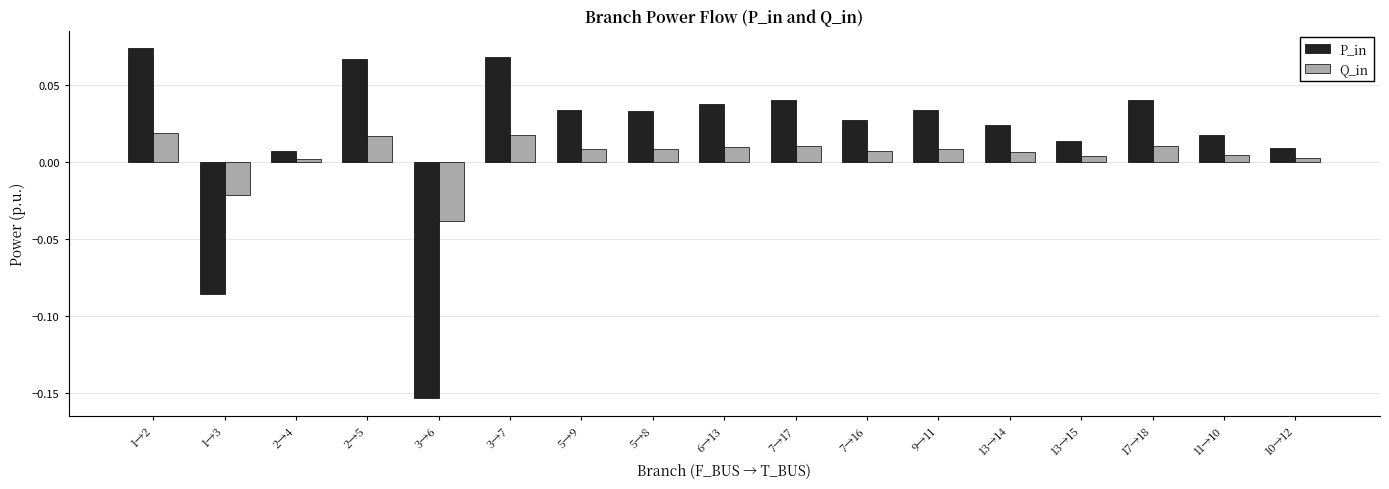

True or false: Q_in has a value of 0.0 at 7→17.

True